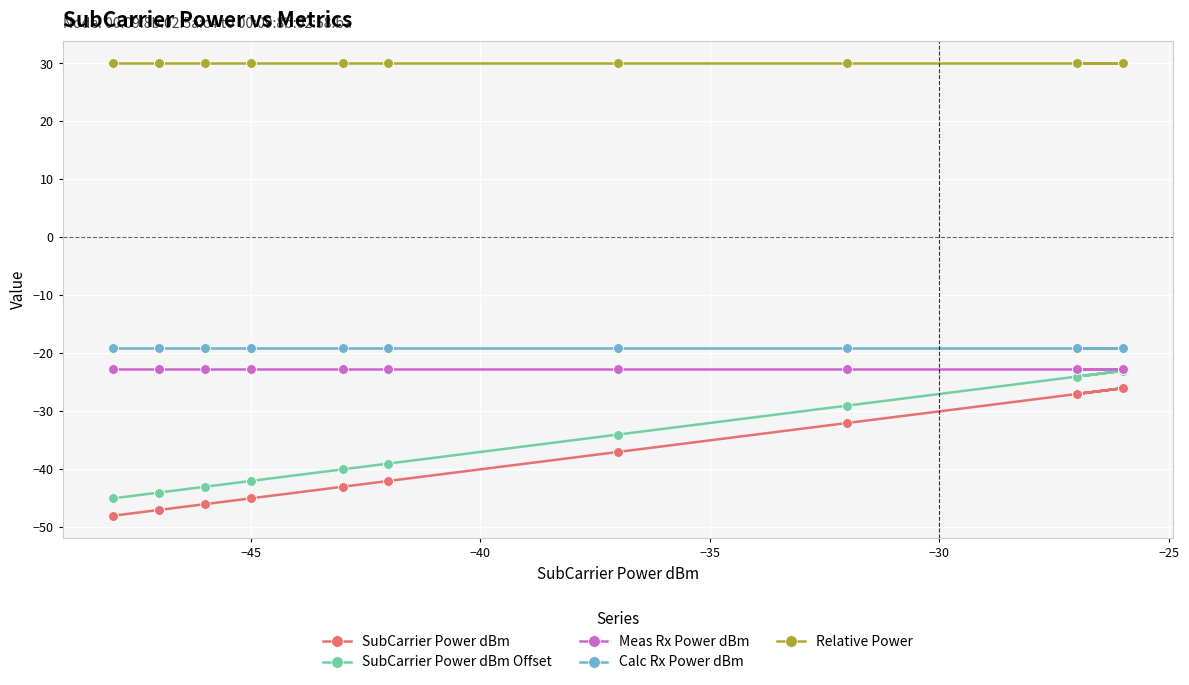

How many lines are shown in the chart?

5